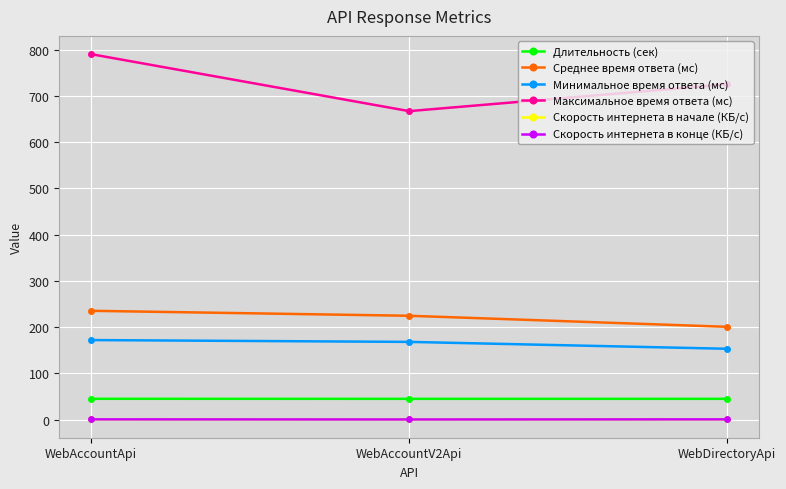

The Среднее время ответа (мс) series shows 200.6 at WebDirectoryApi. True or false?

True